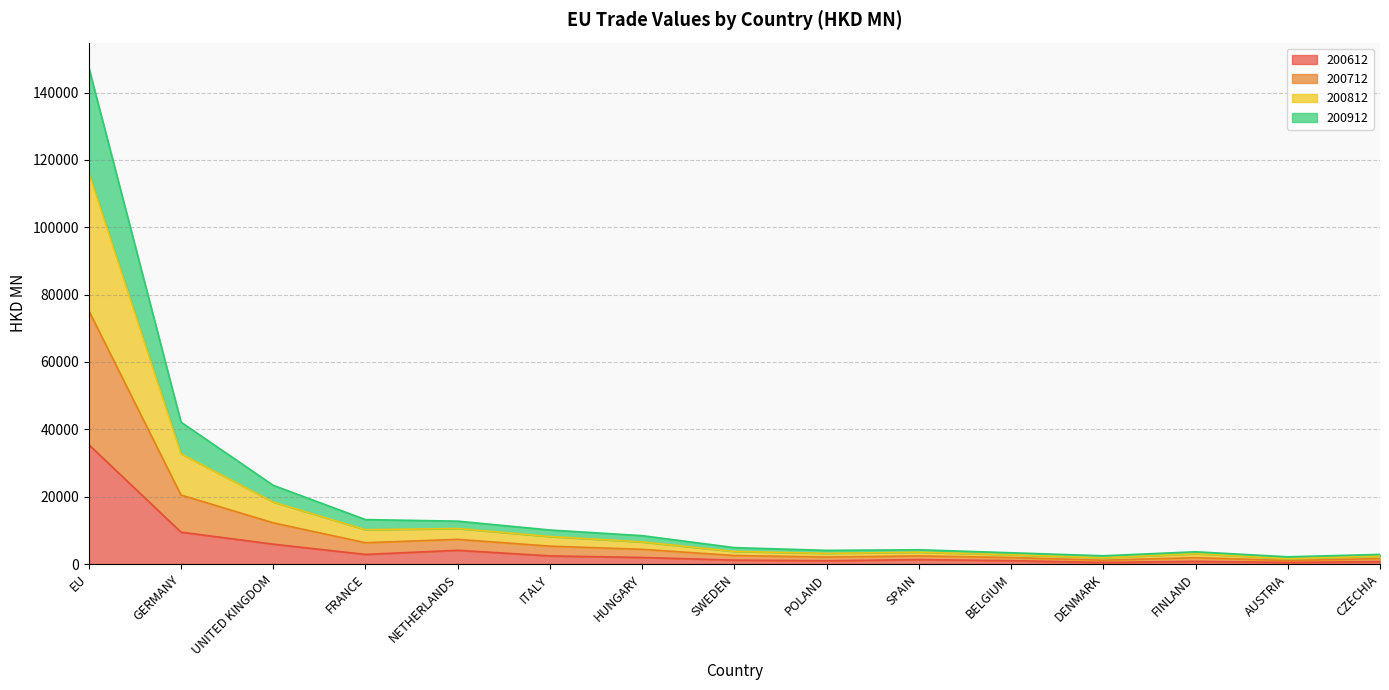

In 200612, how many points are lower than both neighbors (excluding endpoints)?

4